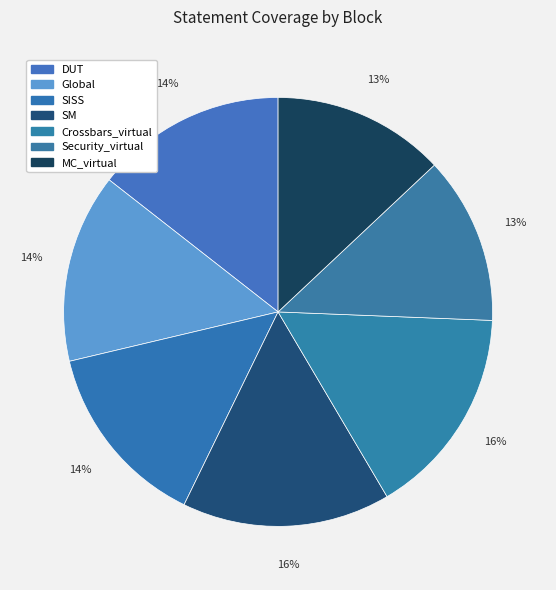

Which slice is the smallest?

Security_virtual